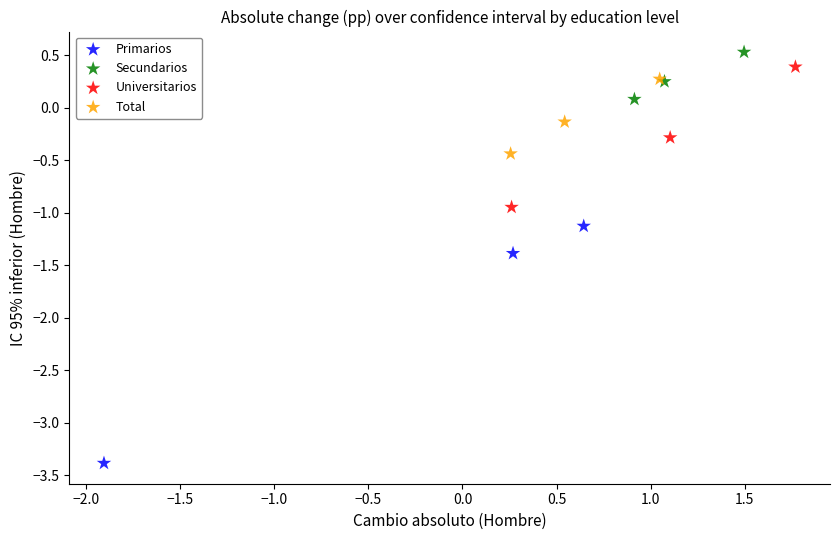

Which series reaches the minimum Y coordinate?

Primarios